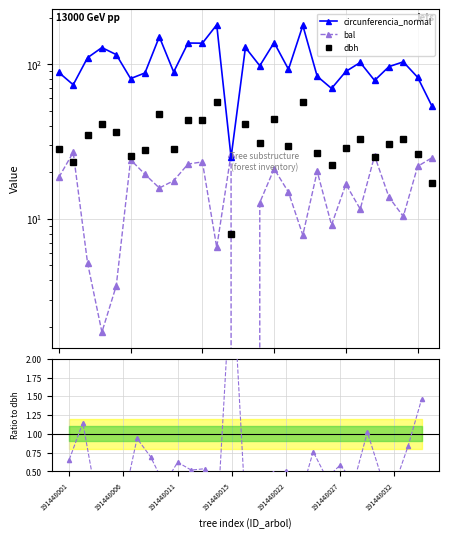

At which category does the chart reach its peak across all series?

11